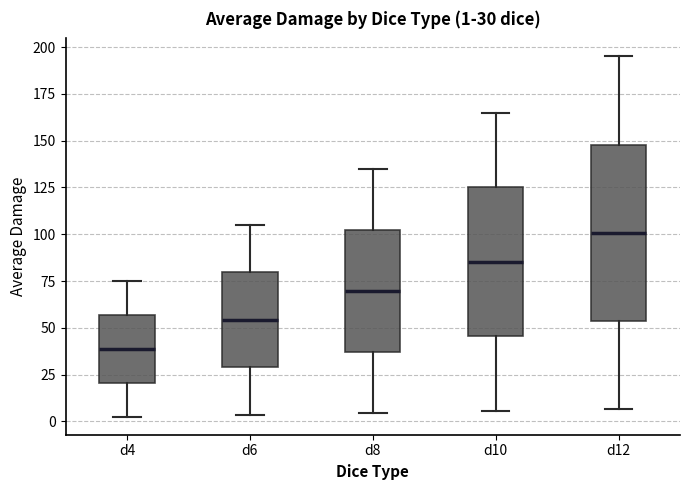

Which box has the lowest median line?

d4